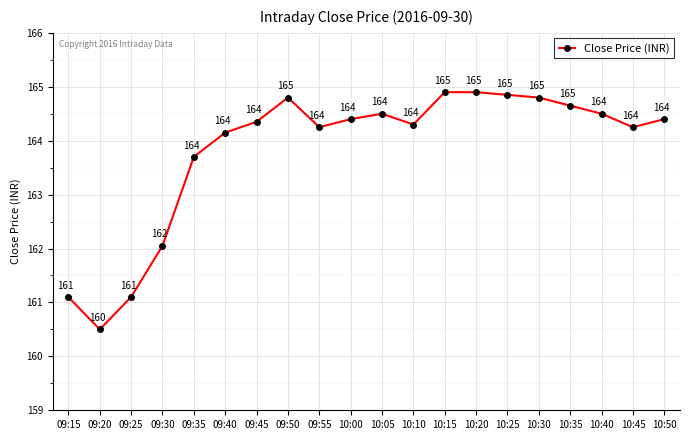

Which label corresponds to the smallest value in the chart?

09:20